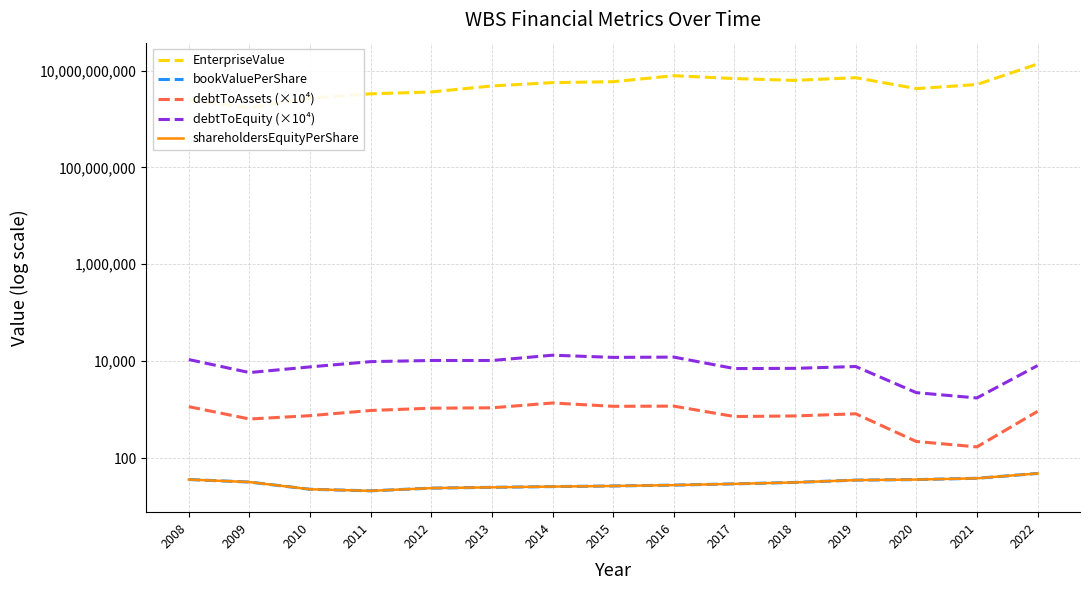

Does the chart display data point markers on the line(s)?

No